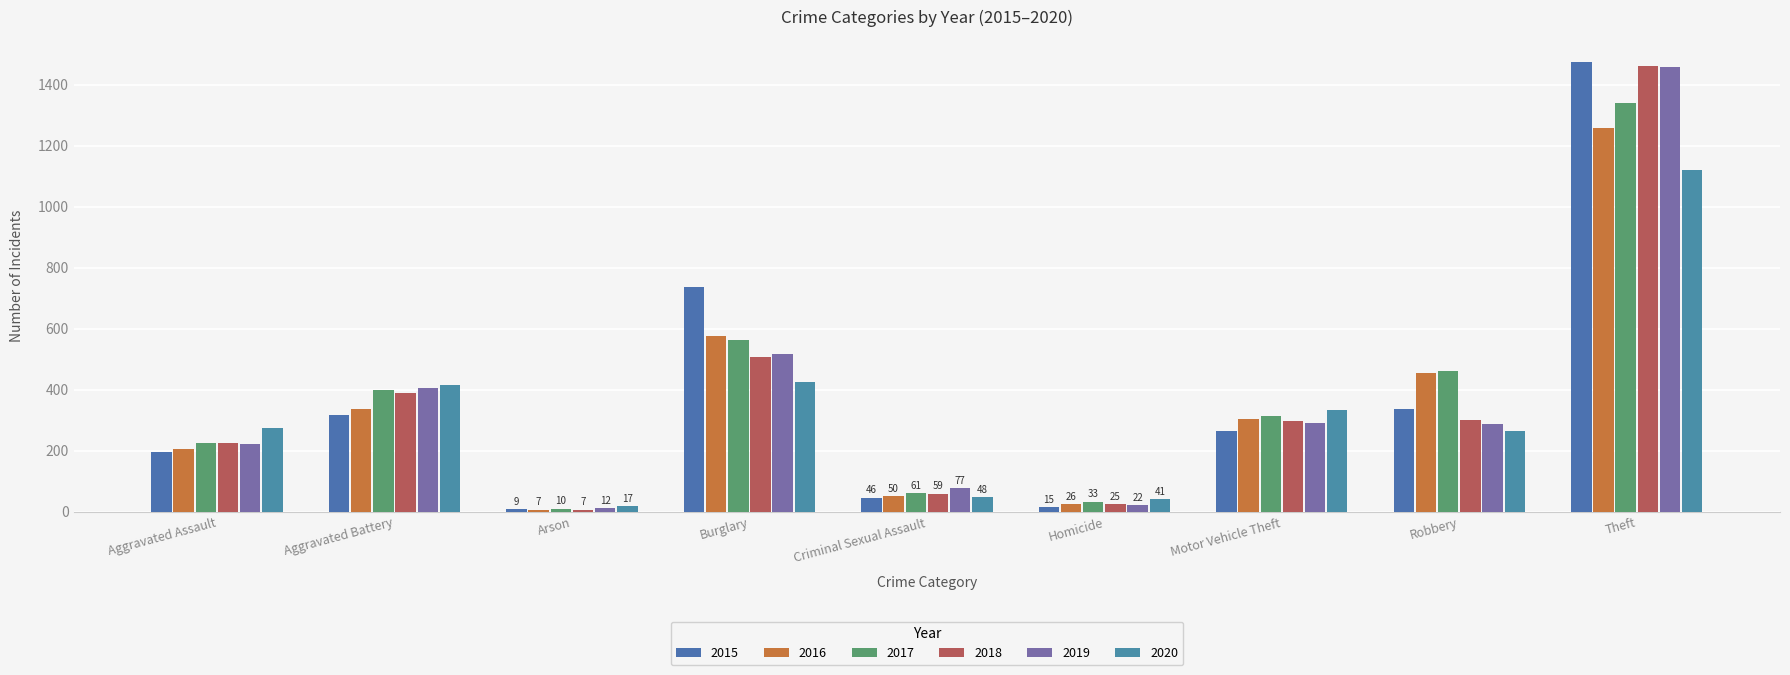

What is the difference between the maximum and minimum values in the 2017 series?

1329